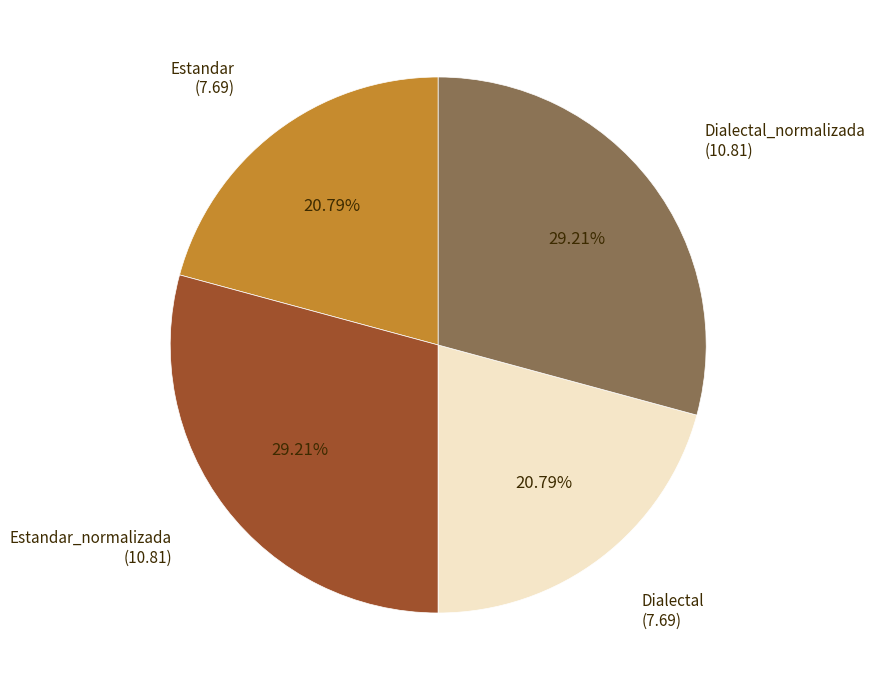

Approximately how many times larger is the value at Estandar compared to Dialectal?

1.0